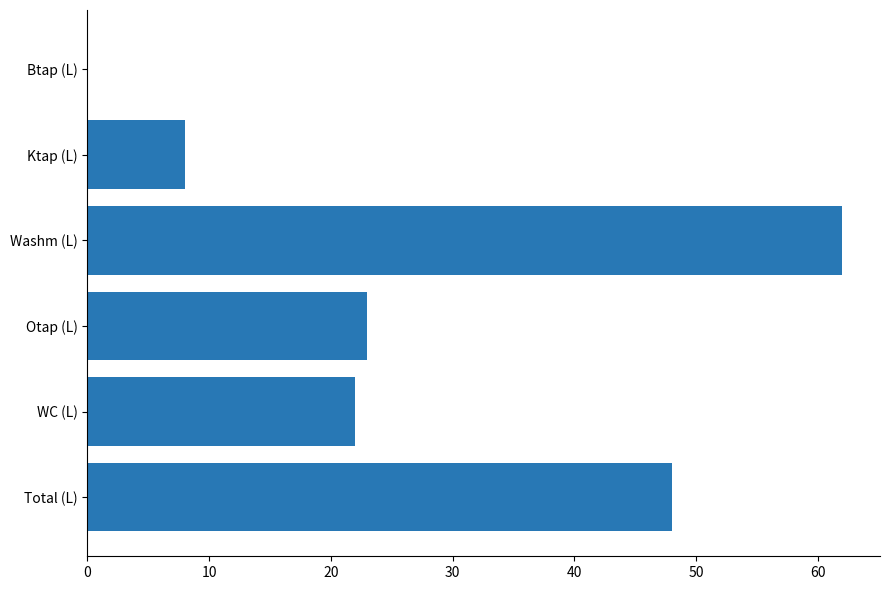

Reading top to bottom, list all the values displayed in this chart.

Btap (L)=0	Ktap (L)=8	Washm (L)=62	Otap (L)=23	WC (L)=22	Total (L)=48